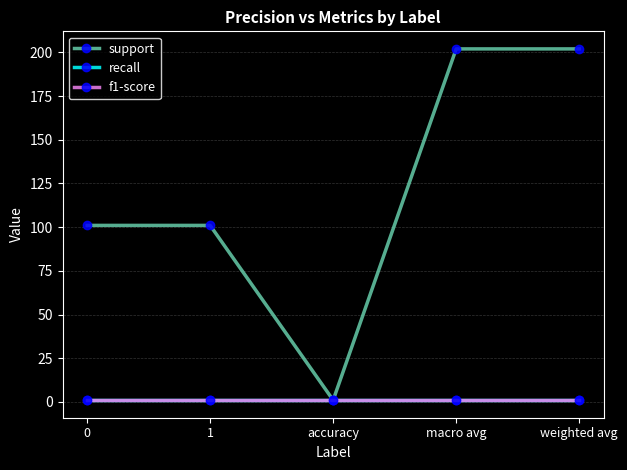

Is the value of f1-score at 0 greater than the value of recall at macro avg?

No